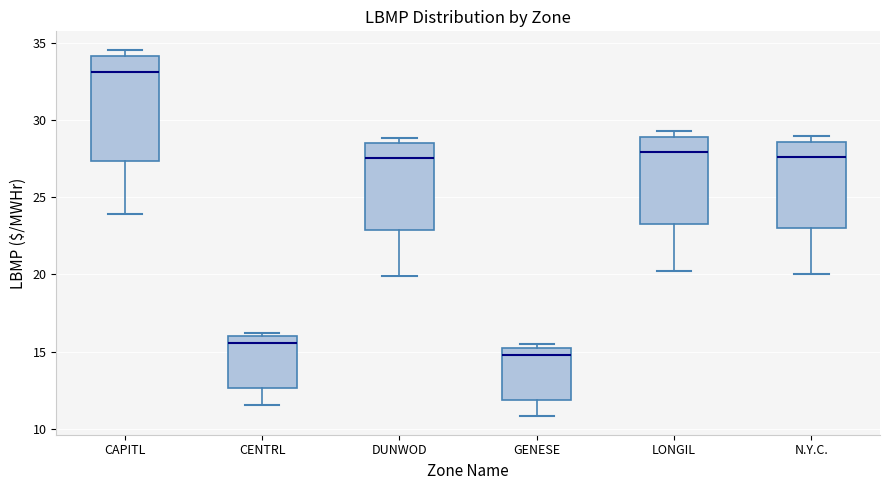

Which box is the tallest, from its lower edge to its upper edge?

CAPITL